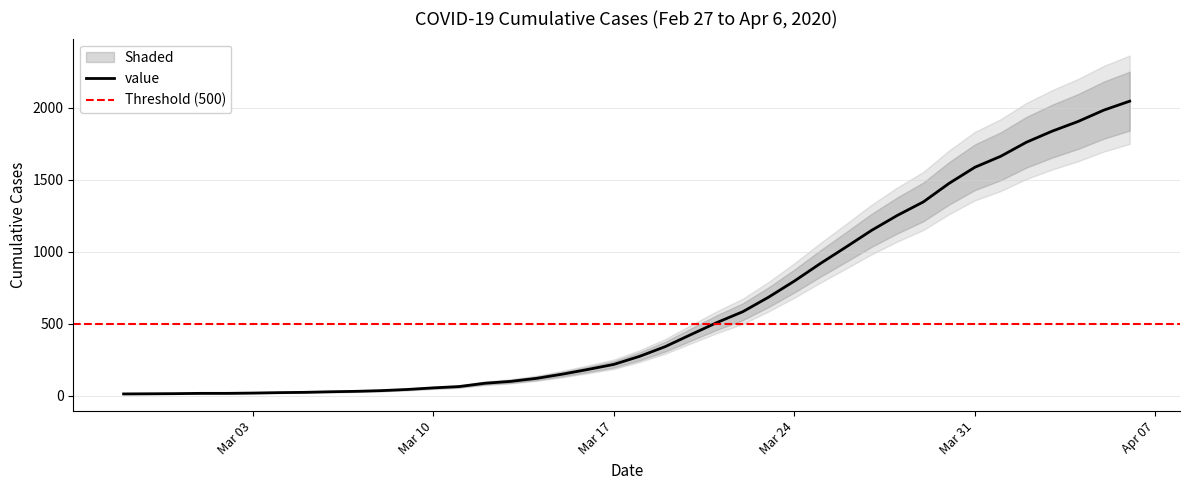

Read the value at 2020-04-03, to the nearest 100.

1800